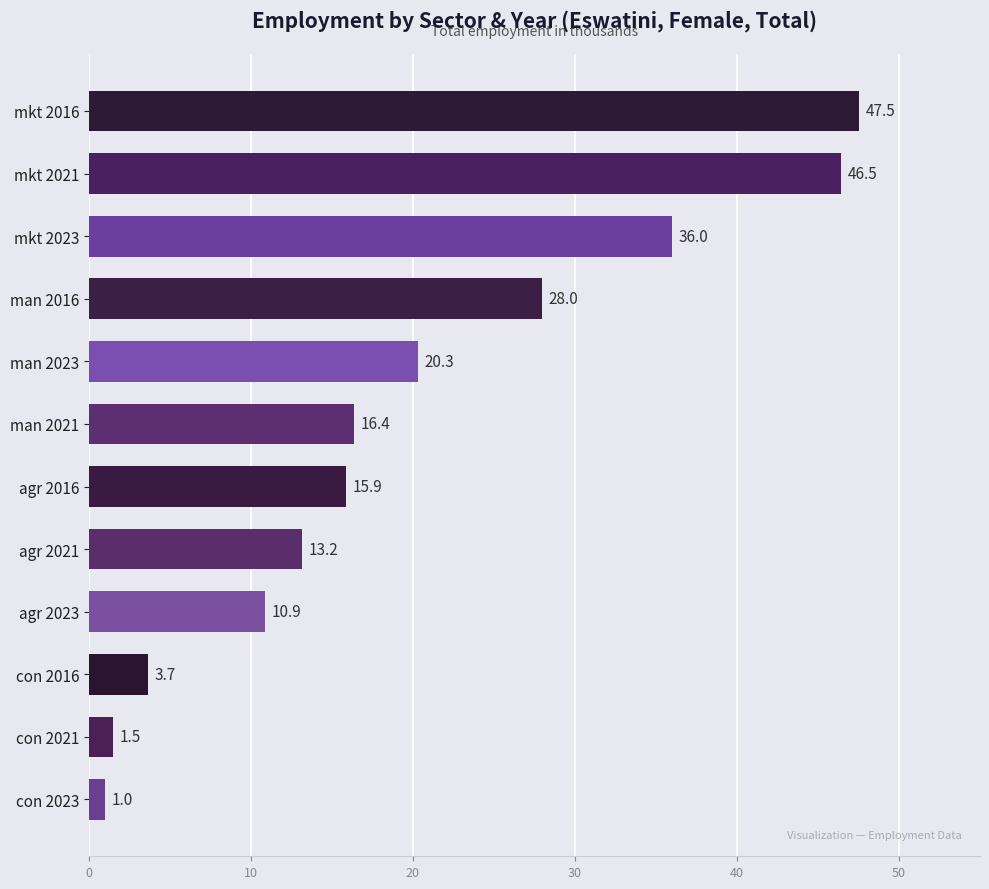

What is the approximate value at agr 2016?

15.9